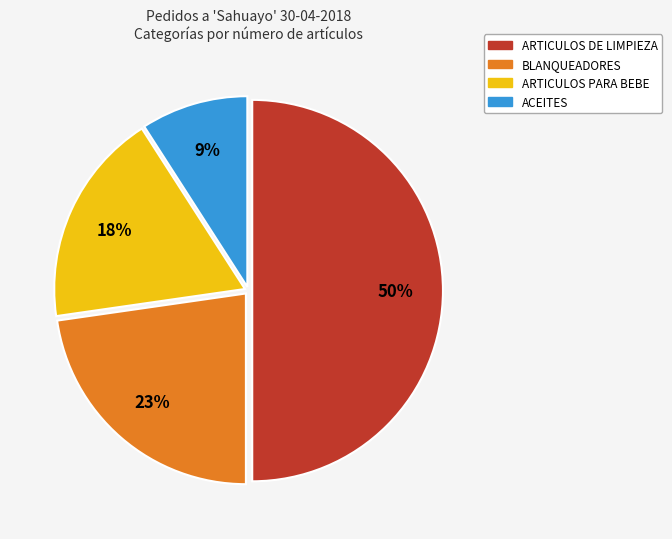

Approximately how many times larger is the value at ARTICULOS PARA BEBE compared to ARTICULOS DE LIMPIEZA?

0.4